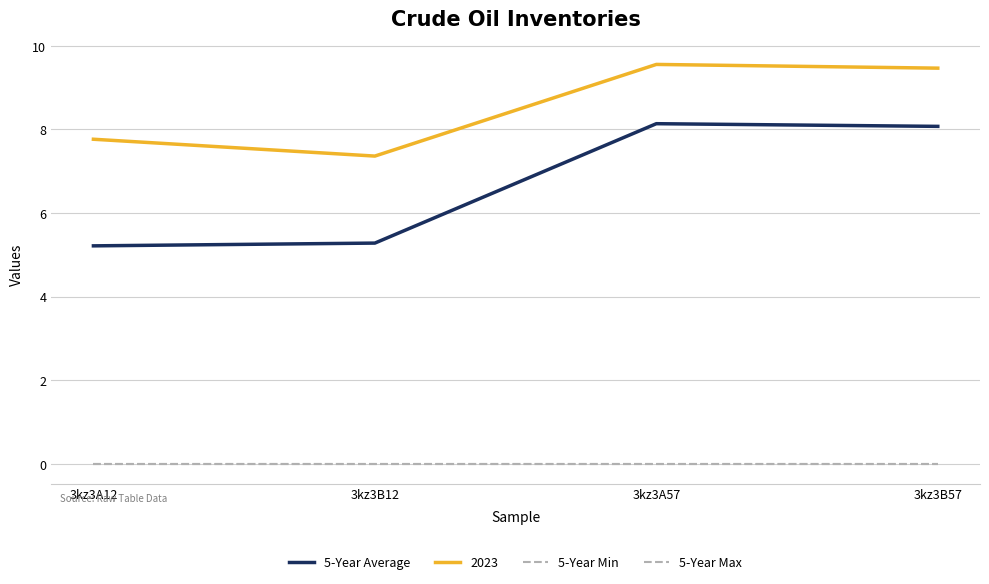

Is the value of 5-Year Average at 3kz3B12 greater than the value of 5-Year Min at 3kz3A12?

Yes